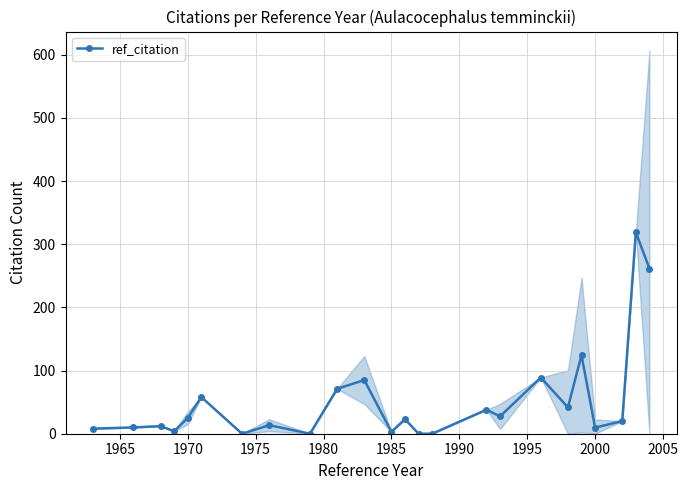

What is the highest value of the ref_citation series?

319.0